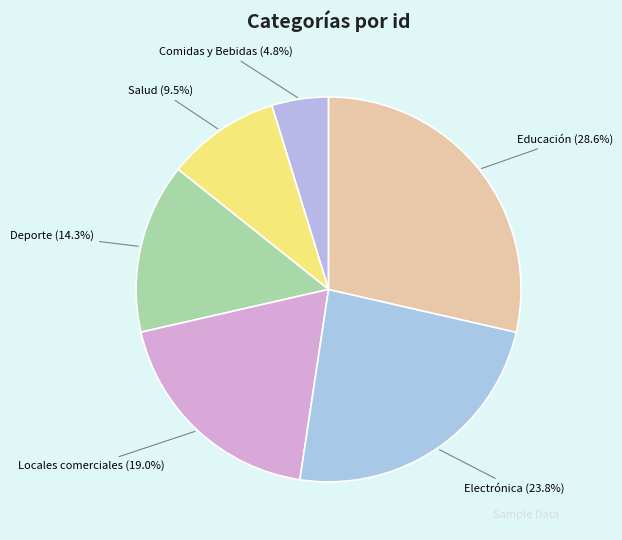

To the nearest percent, what is the difference between the largest and smallest slice percentages?

24%